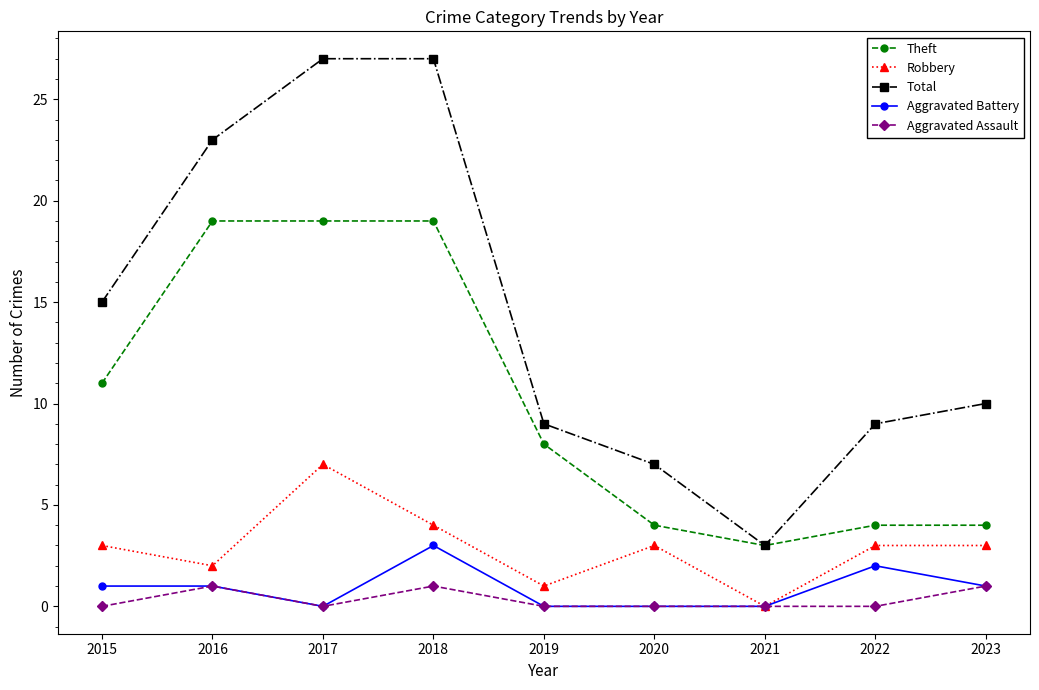

What is the spread (max minus min) of values at 2019?

9